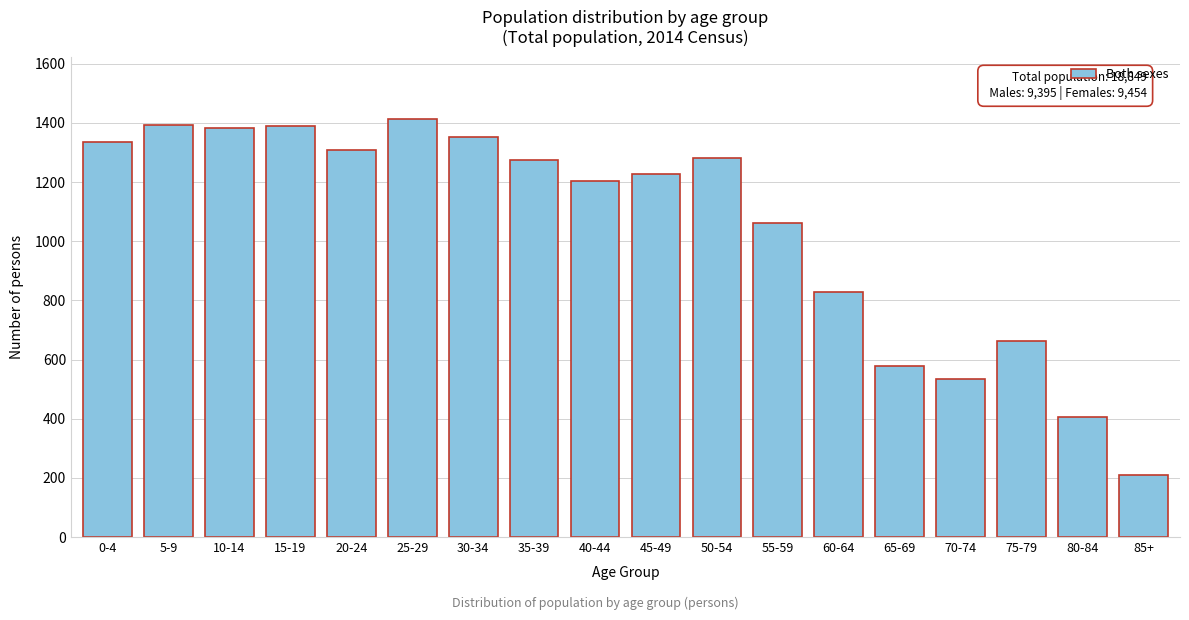

What is the approximate value at 30-34, to the nearest 10?

1350